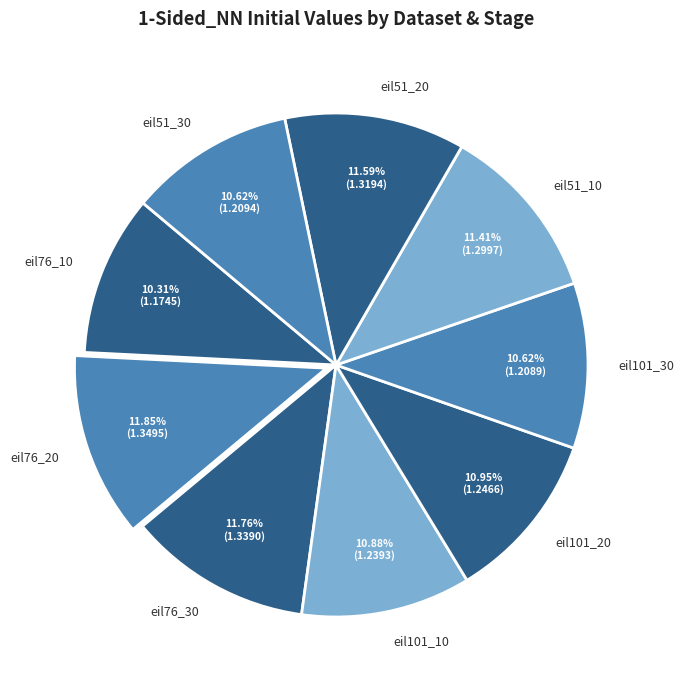

To the nearest percent, what is the combined percentage of eil51_10 and eil101_30?

22%